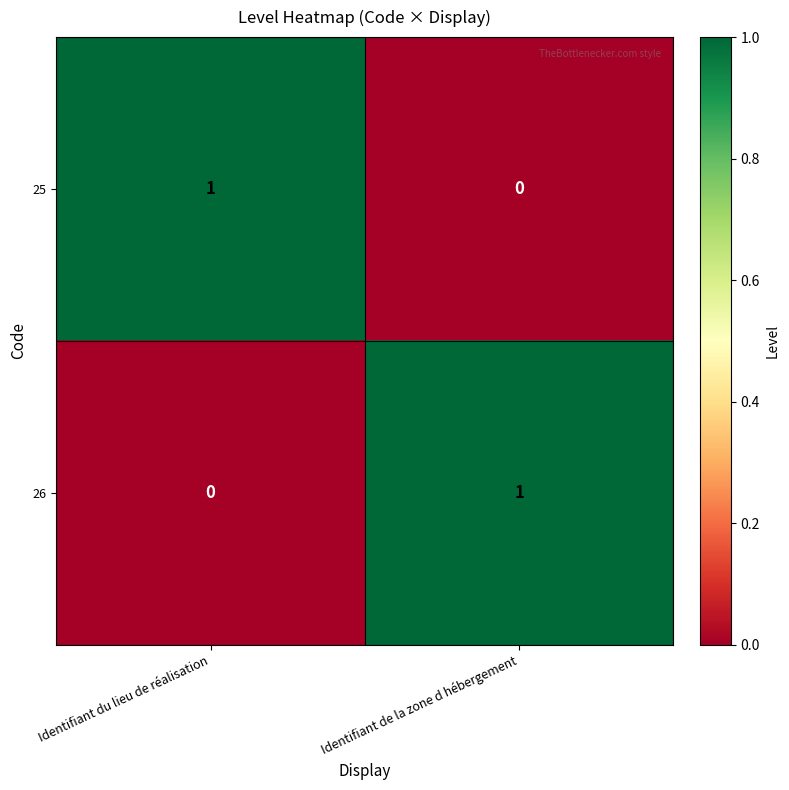

Reading left to right, transcribe all the data shown in this chart.

25: Identifiant du lieu de réalisation=1	Identifiant de la zone d hébergement=0
26: Identifiant du lieu de réalisation=0	Identifiant de la zone d hébergement=1